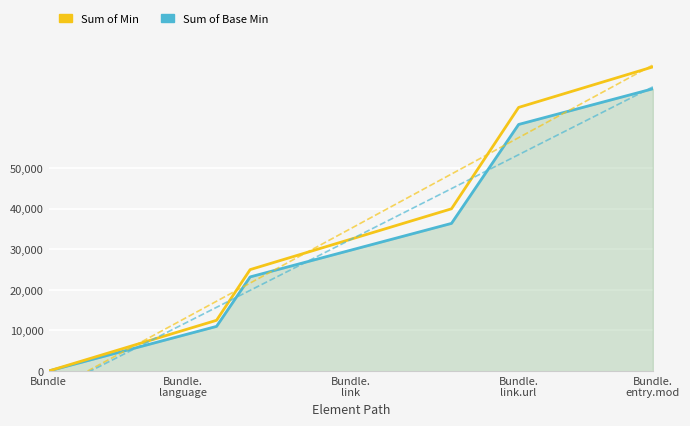

What value does the Sum of Min series have at 5?

12500